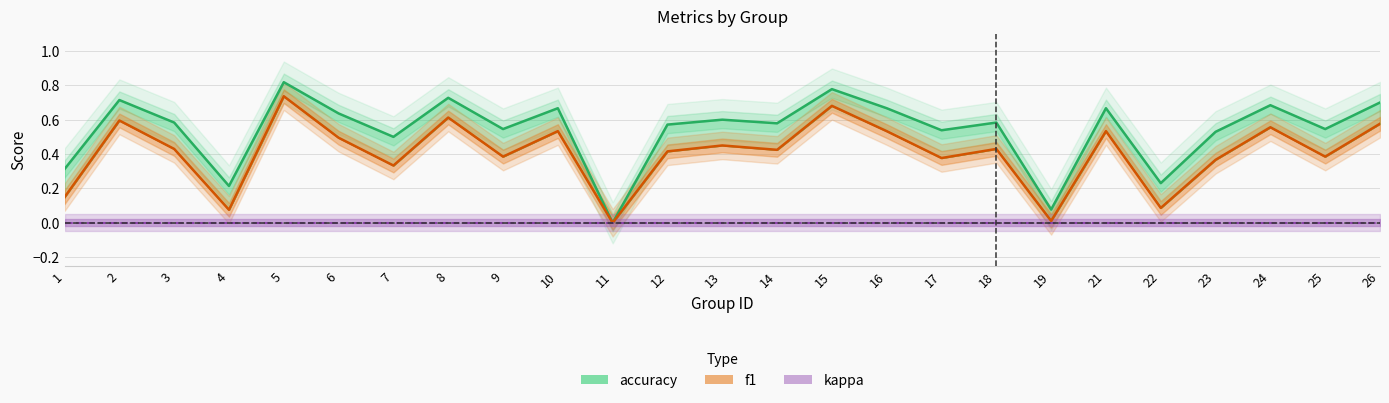

True or false: kappa and accuracy intersect in this chart.

False